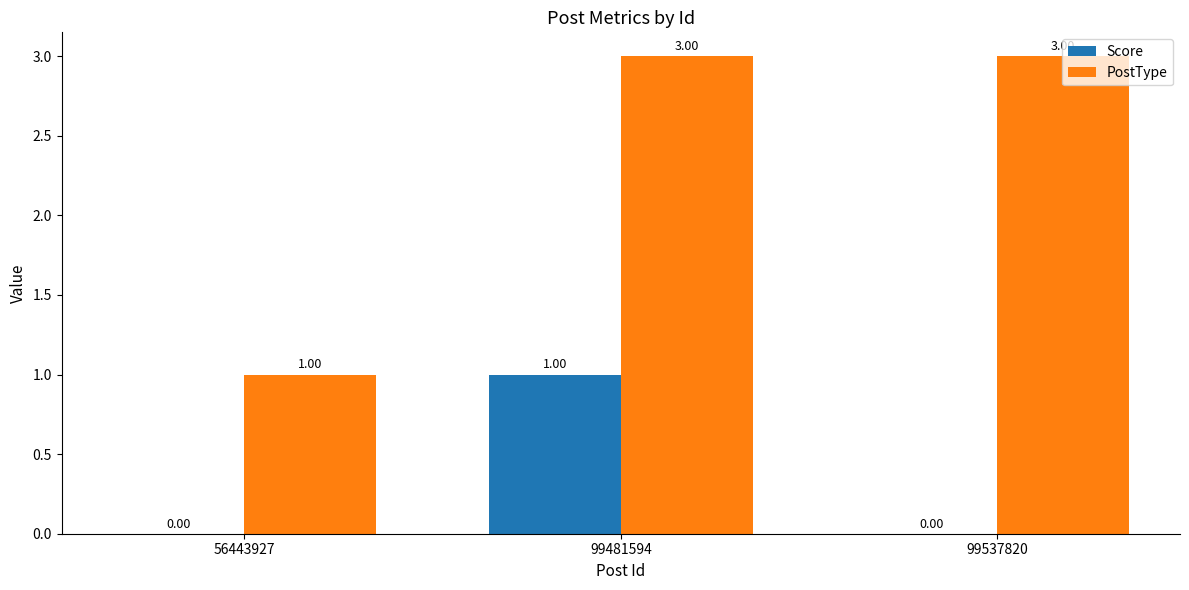

At which category is the sum across all series the highest?

99481594